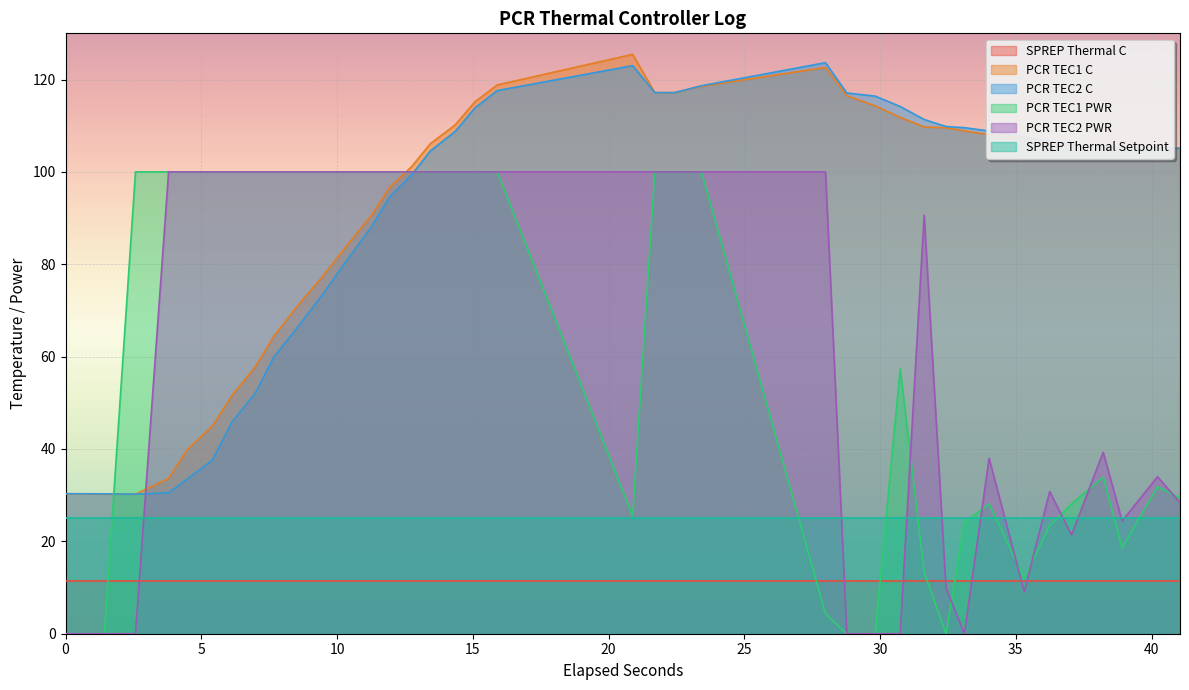

True or false: PCR TEC1 C and SPREP Thermal C cross at least once.

False